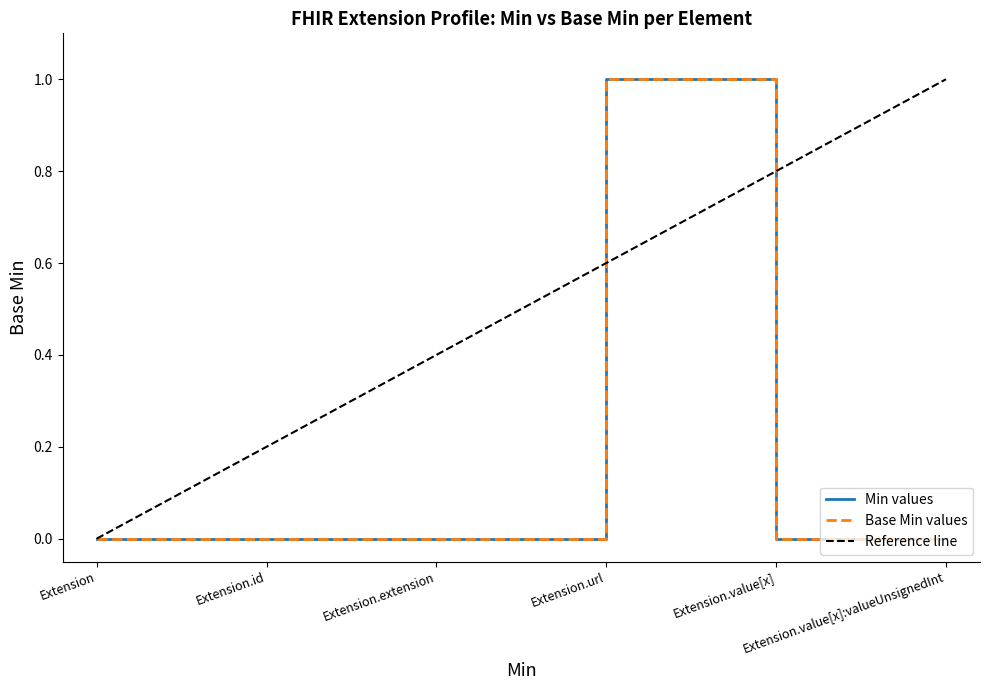

True or false: Extension (Min) and Extension (Base Min) intersect in this chart.

False